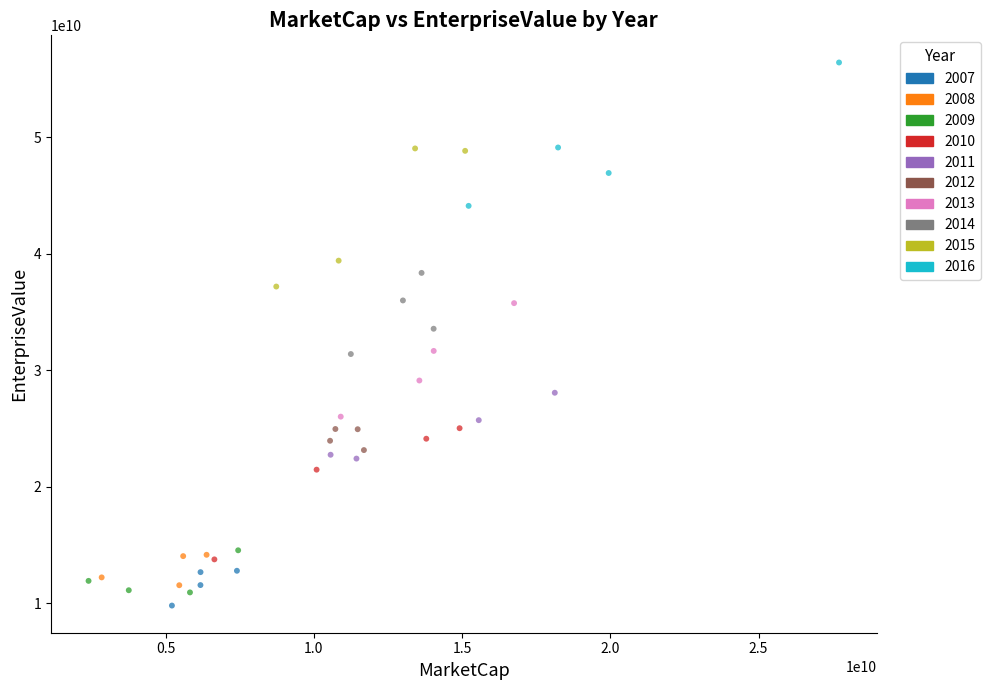

Which series contains the lowest Y value?

2007